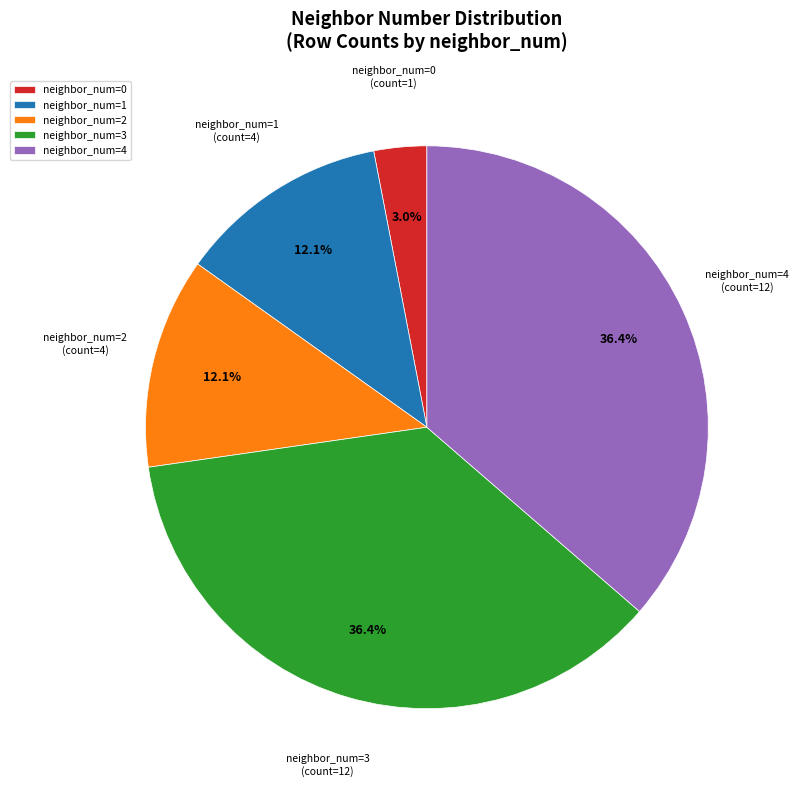

Is there any slice that represents more than half of the pie?

No